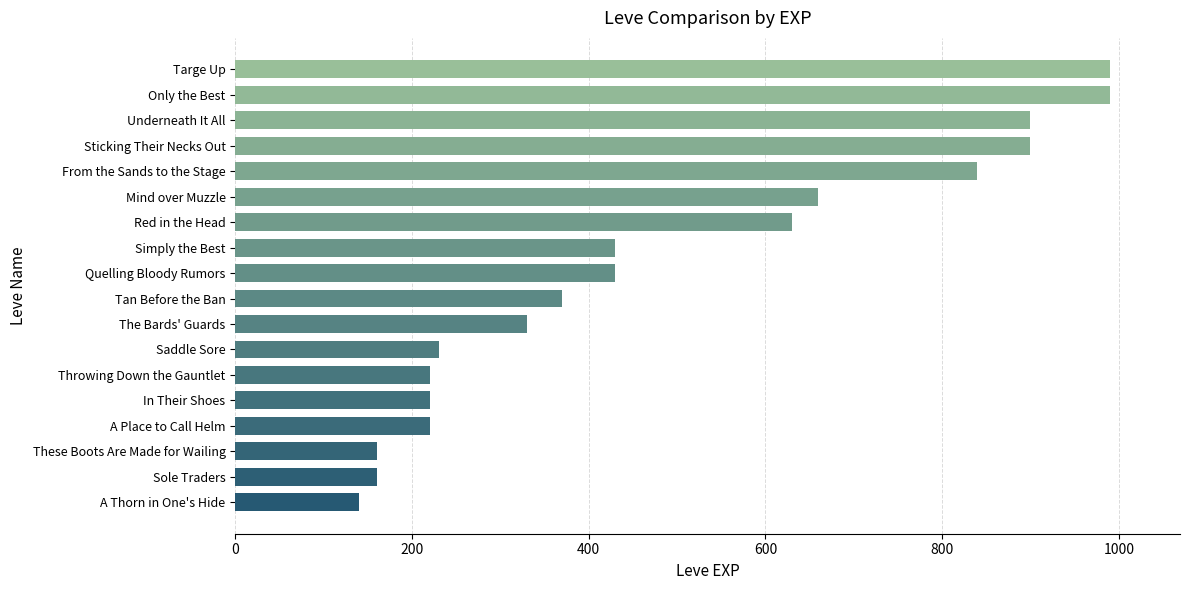

Where is the data nearest to the value 565?

Red in the Head